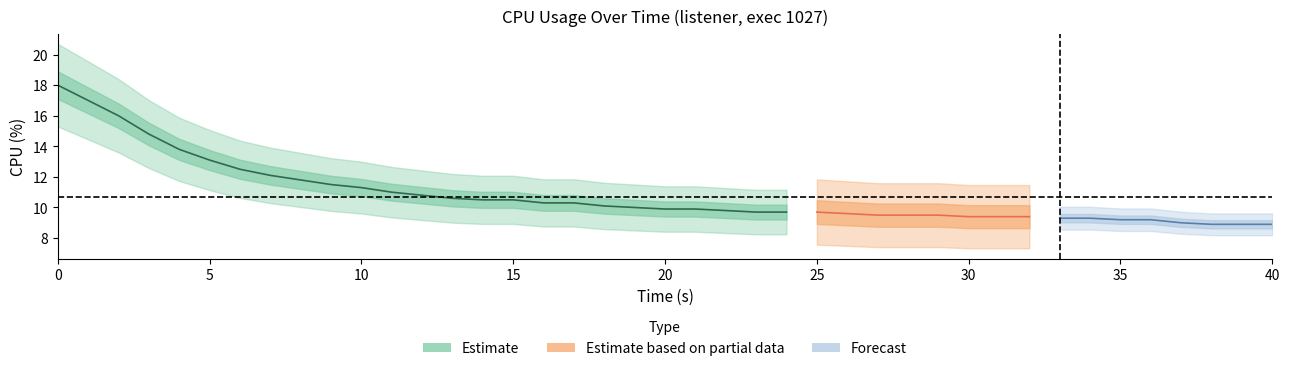

What is the change in value from 12 to 35?

-1.4